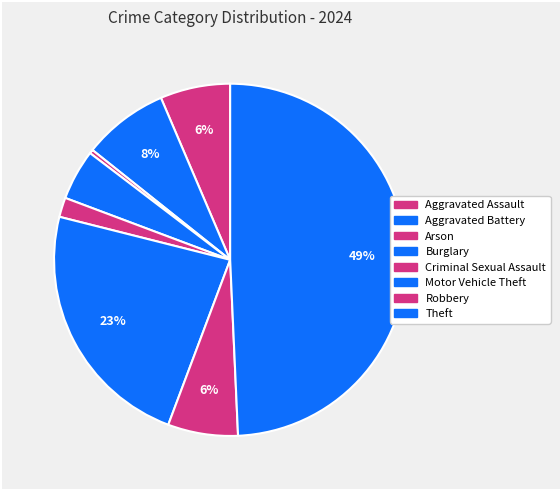

To the nearest percent, what portion does Aggravated Battery represent?

8%